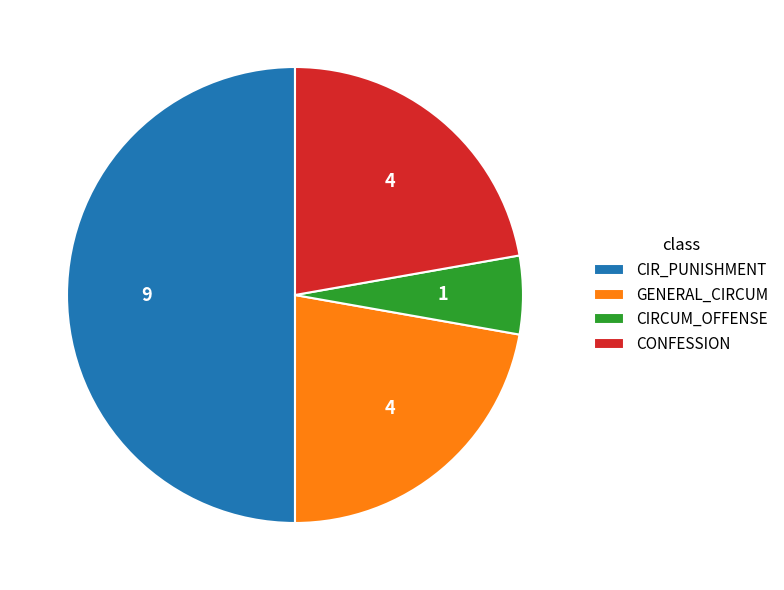

Which slice is the largest?

CIR_PUNISHMENT